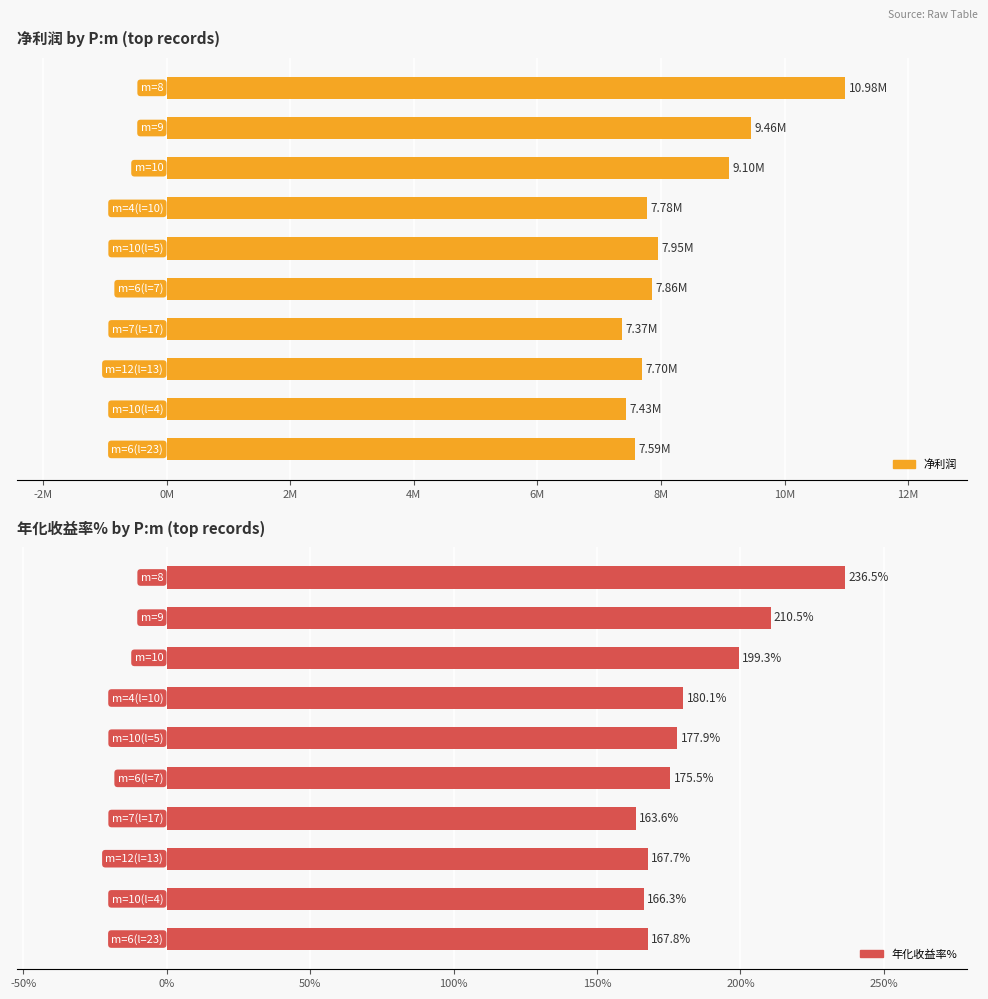

How many groups of bars are there?

10